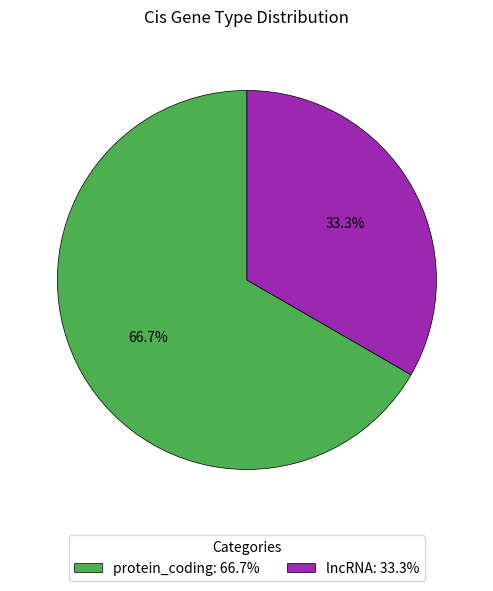

Count the number of slices in the pie.

2